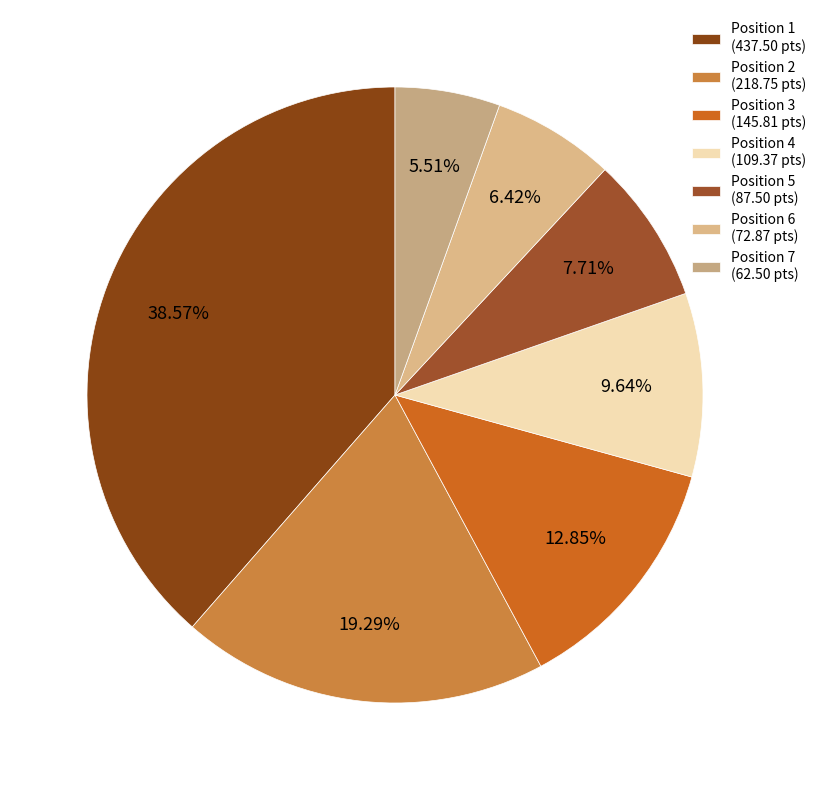

How many slices are in this pie chart?

7